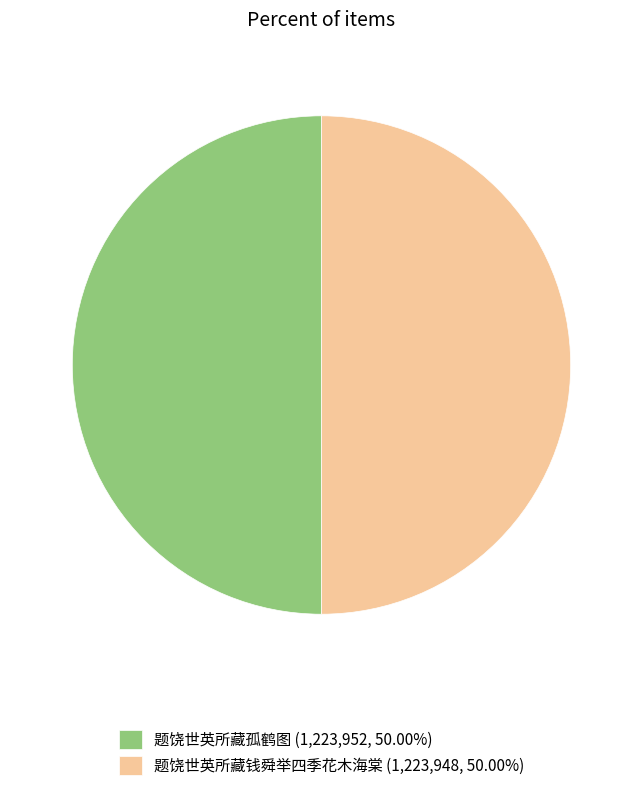

True or false: 题饶世英所藏钱舜举四季花木海棠 accounts for 50% of the total.

True